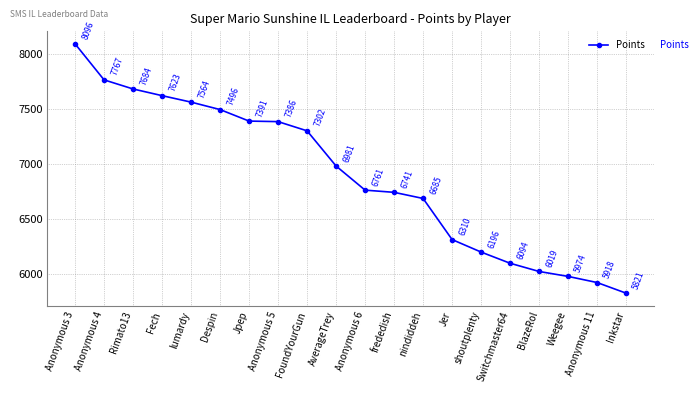

Is it true that the value at FoundYourGun is 11161?

False